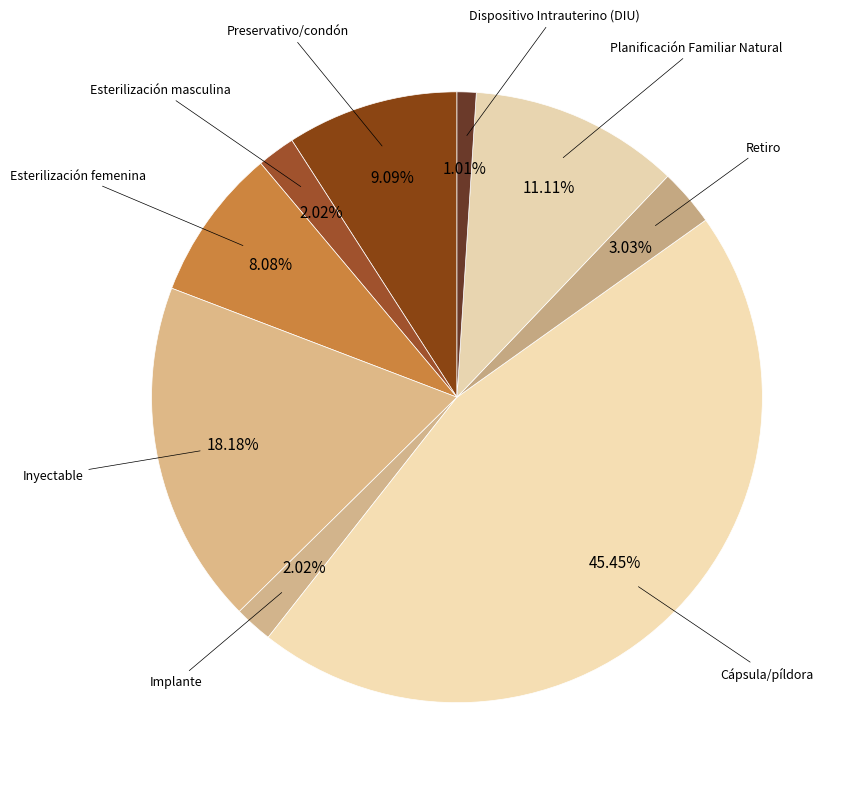

How many segments does this pie chart have?

9